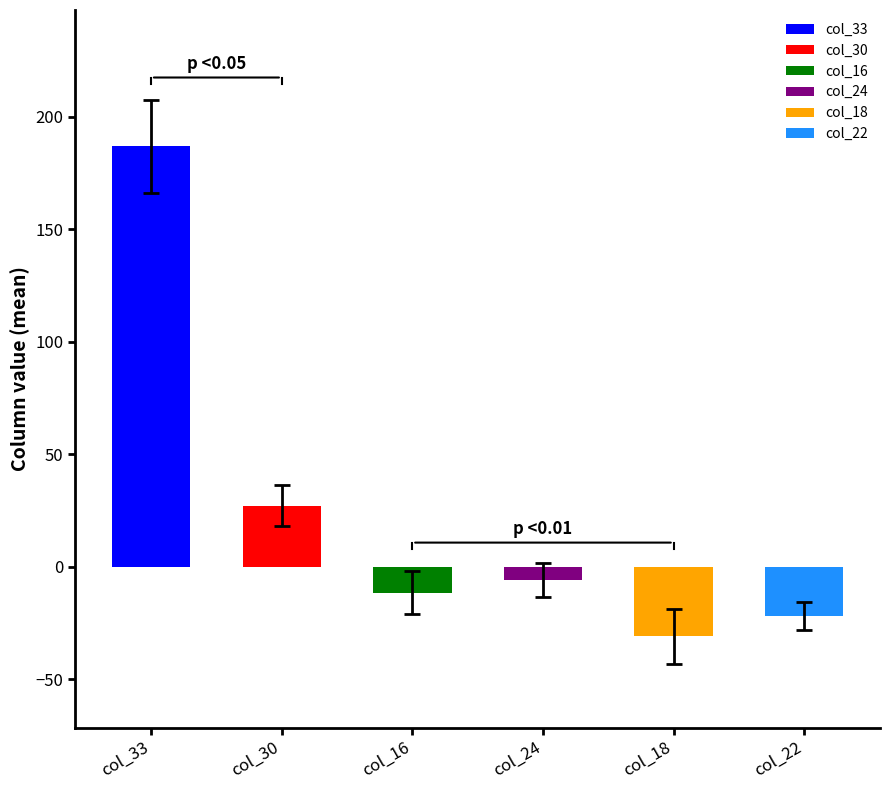

What is the change in value from col_33 to col_16?

-198.4